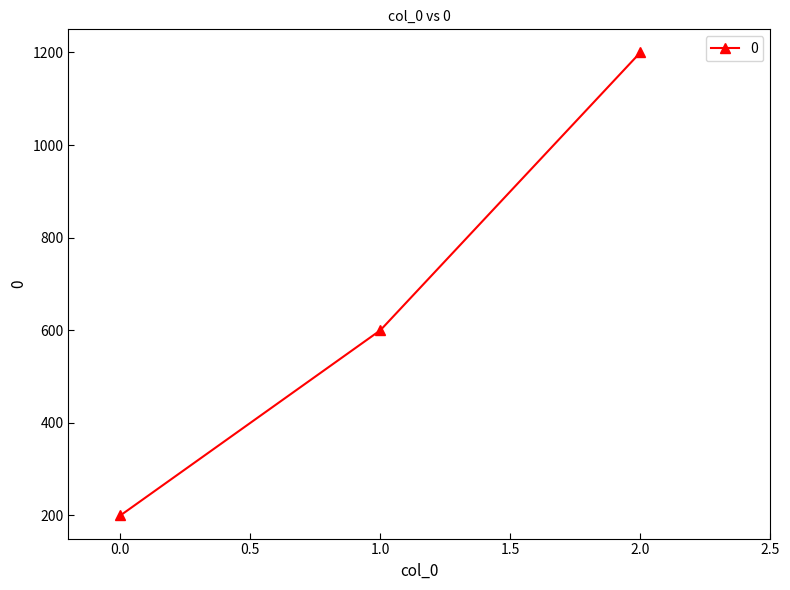

What value does the data have at 1.0?

600